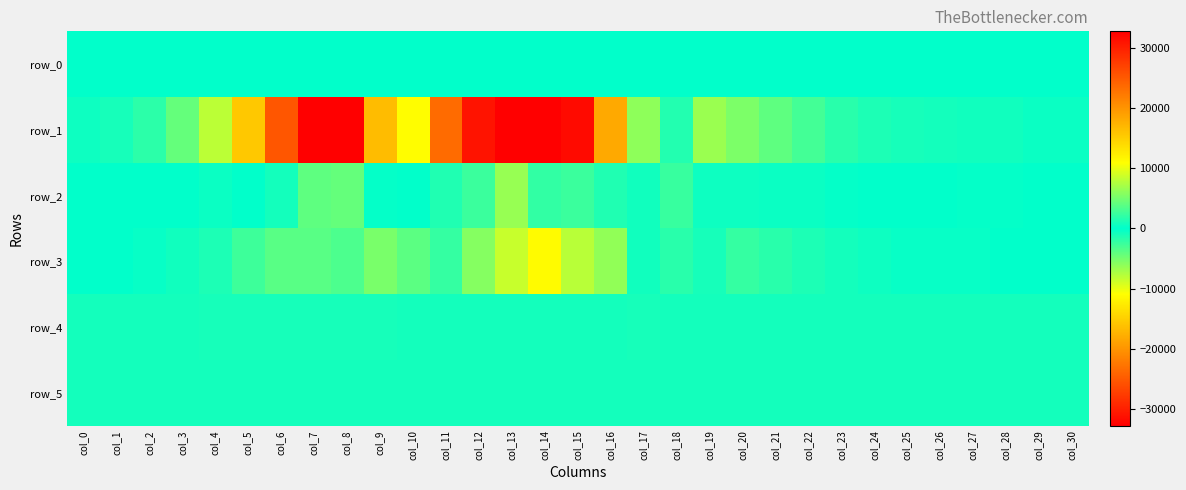

What is the sum of the row_1 values at col_11 and col_5?

7993.0